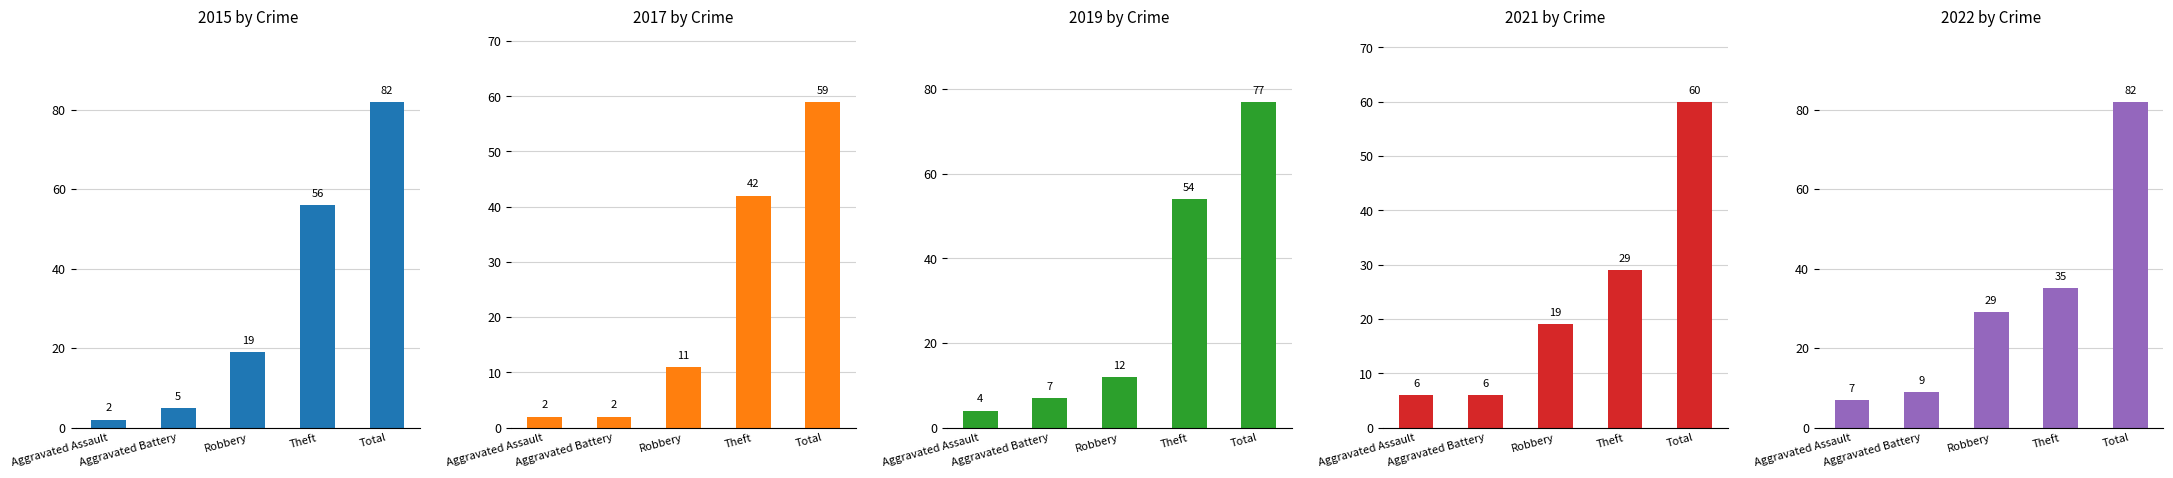

What is the maximum value shown in the chart?

82